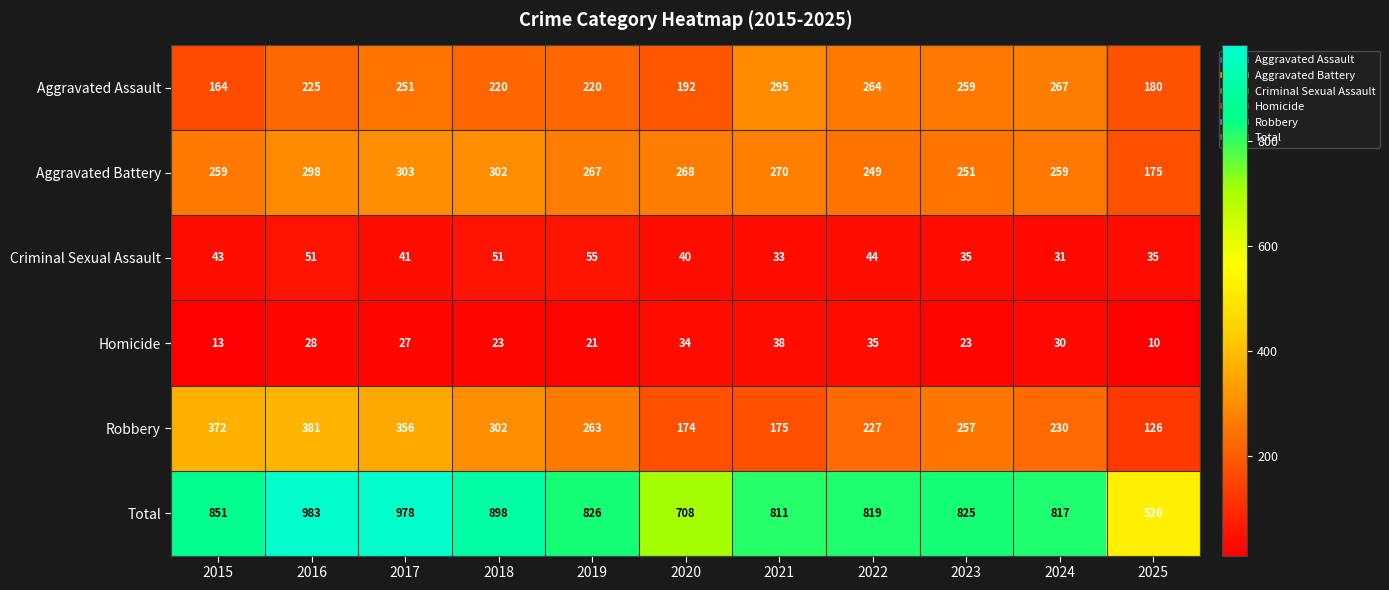

Which label corresponds to the smallest value in the chart?

2025